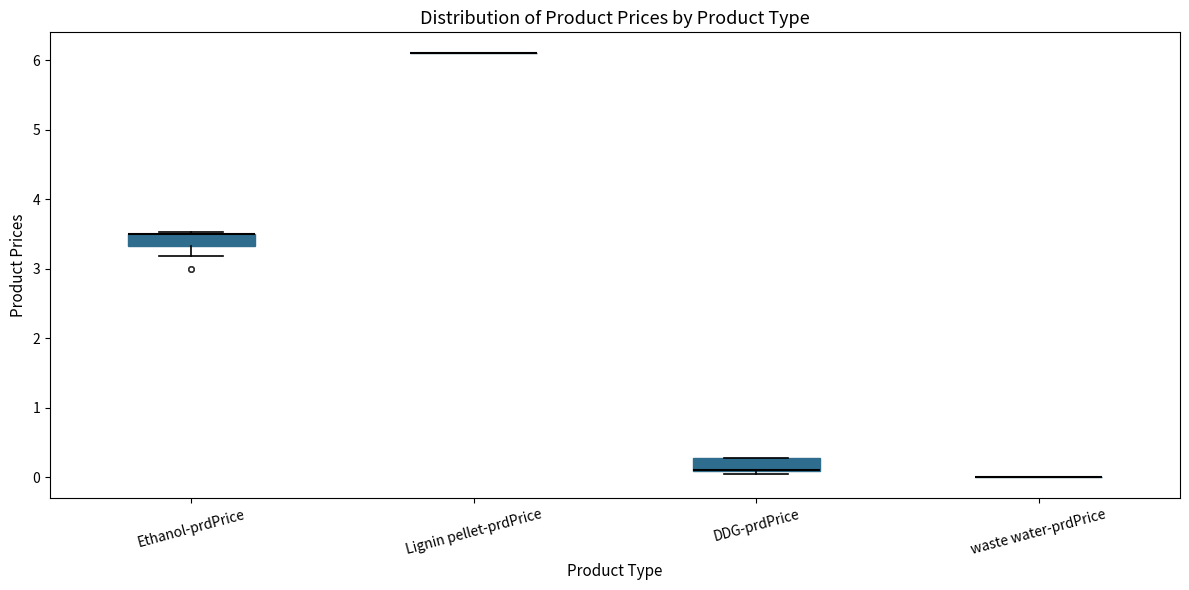

Reading left to right, transcribe this box plot: for each box, give where its median line is, the range the box spans, and where its two whiskers end, as read against the y-axis. The values are not printed on the chart, so give them approximately, as read against the axis.

Ethanol-prdPrice: median 3.5 (drawn on the box's upper edge), box 3.3 to 3.5, whiskers 3.2 to 3.5
Lignin pellet-prdPrice: box collapsed to a line at 6.1, whiskers 6.1 to 6.1
DDG-prdPrice: median 0.1 (drawn on the box's lower edge), box 0.1 to 0.3, whiskers 0.0 to 0.3
waste water-prdPrice: box collapsed to a line at 0.0, whiskers 0.0 to 0.0